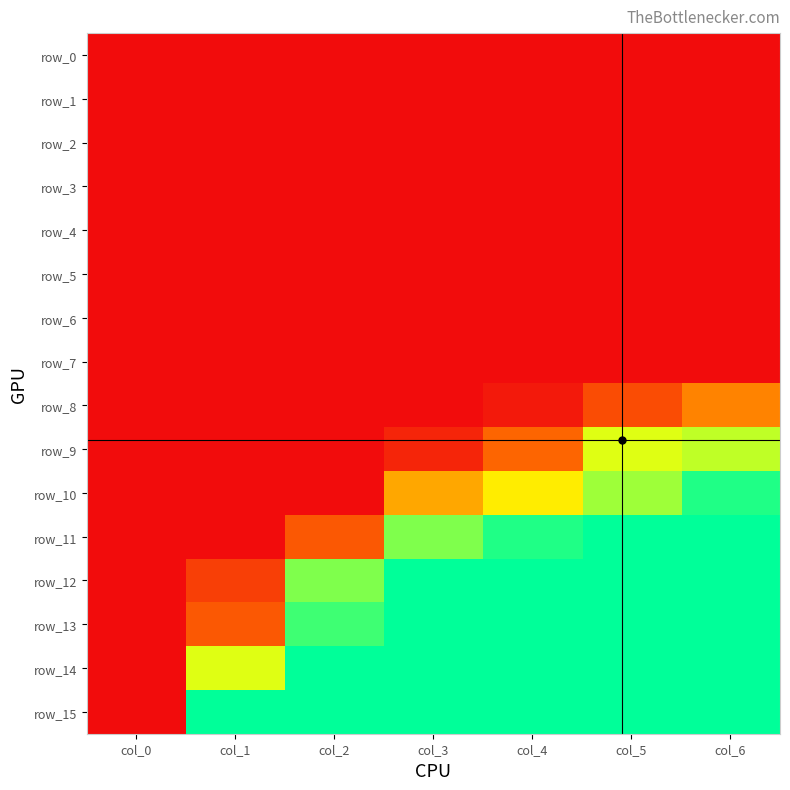

Count the number of data series in this chart.

16